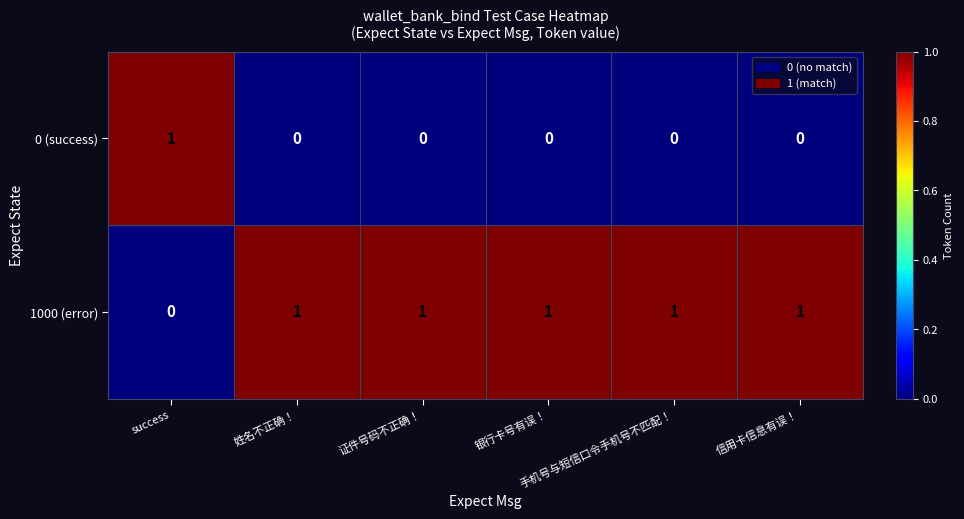

At how many categories does at least one series exceed 0?

6